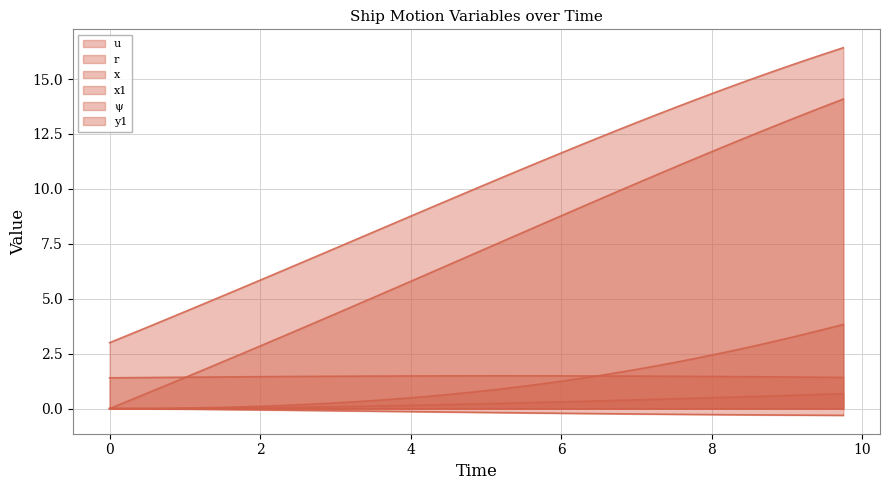

What is the difference between the highest and lowest values at 7.75?

14.3